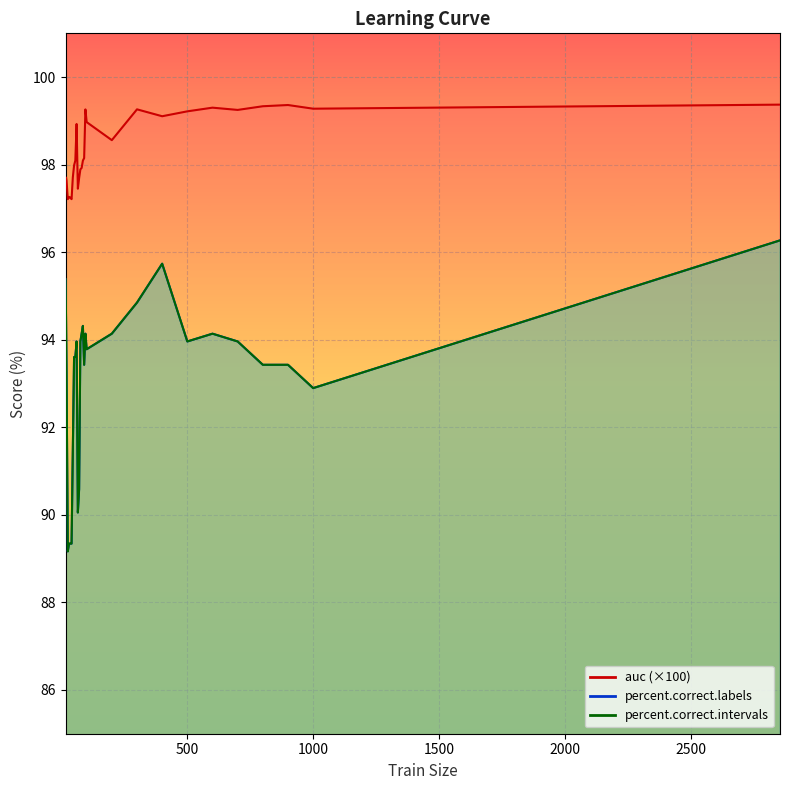

What is the difference between the maximum and minimum values in the percent.correct.intervals series?

7.1